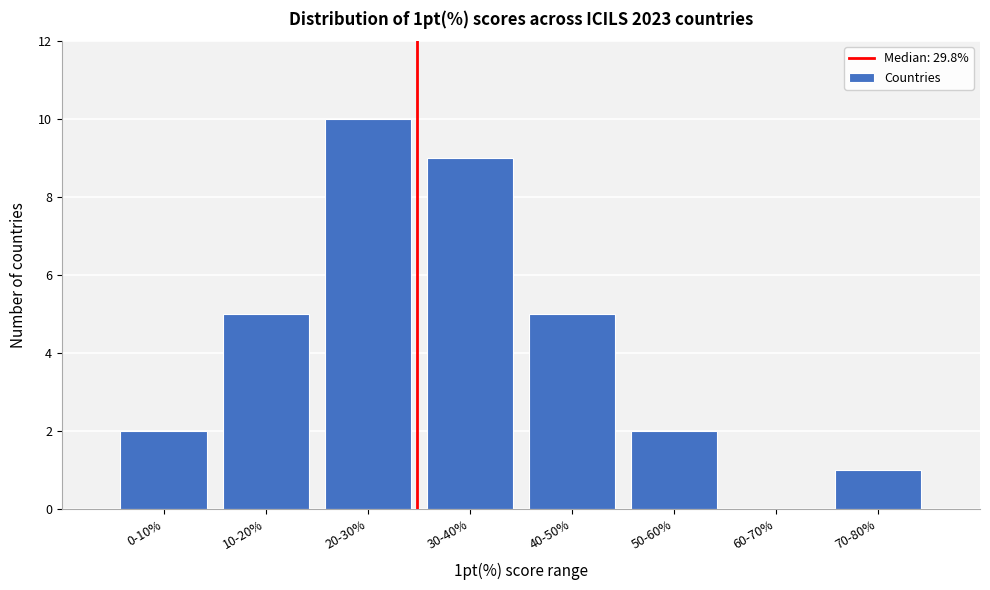

Reading left to right, extract all data points from this chart.

0-10%=2	10-20%=5	20-30%=10	30-40%=9	40-50%=5	50-60%=2	60-70%=0	70-80%=1